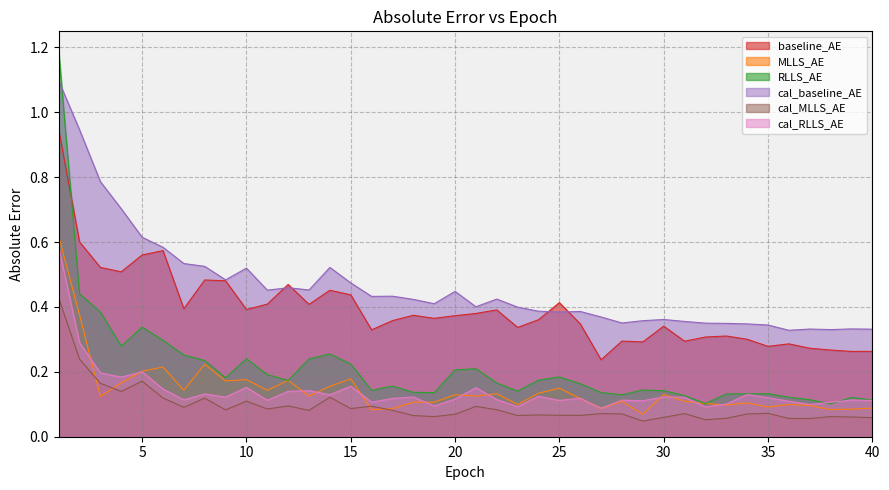

What is the sum of all cal_RLLS_AE values?

5.6